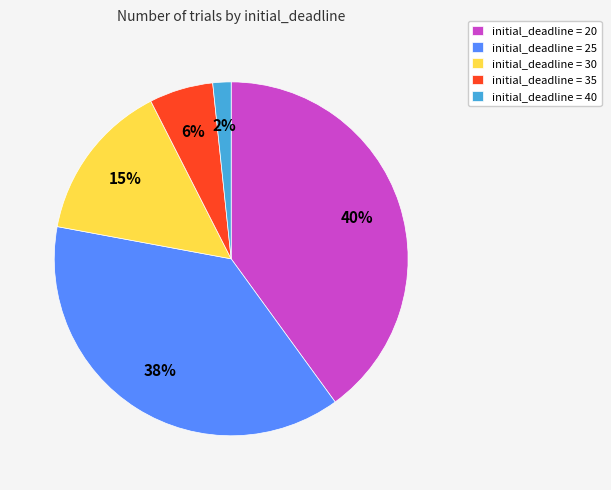

How many segments does this pie chart have?

5